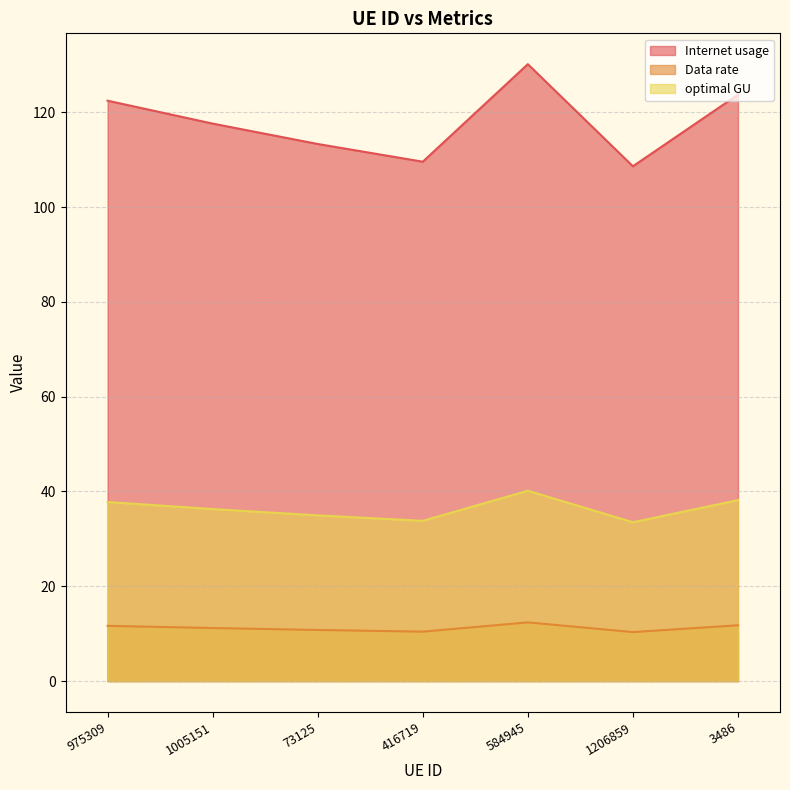

The optimal GU series shows 38.2 at 3486. True or false?

True